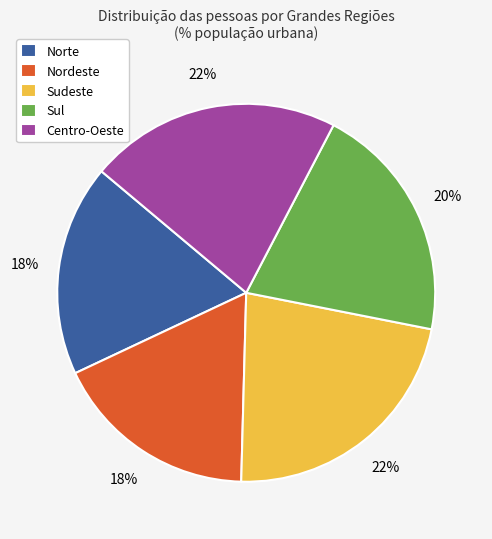

True or false: Sul accounts for 20% of the total.

True